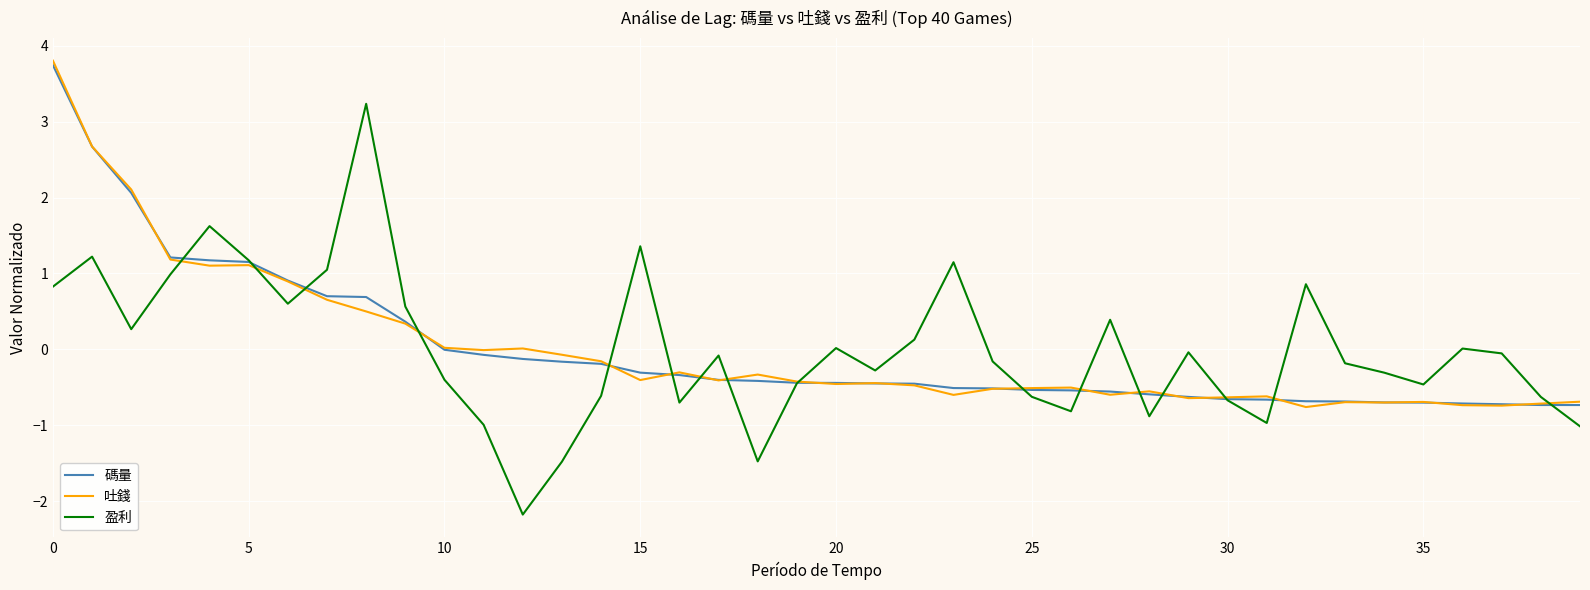

Which series has the largest range (max minus min)?

盈利